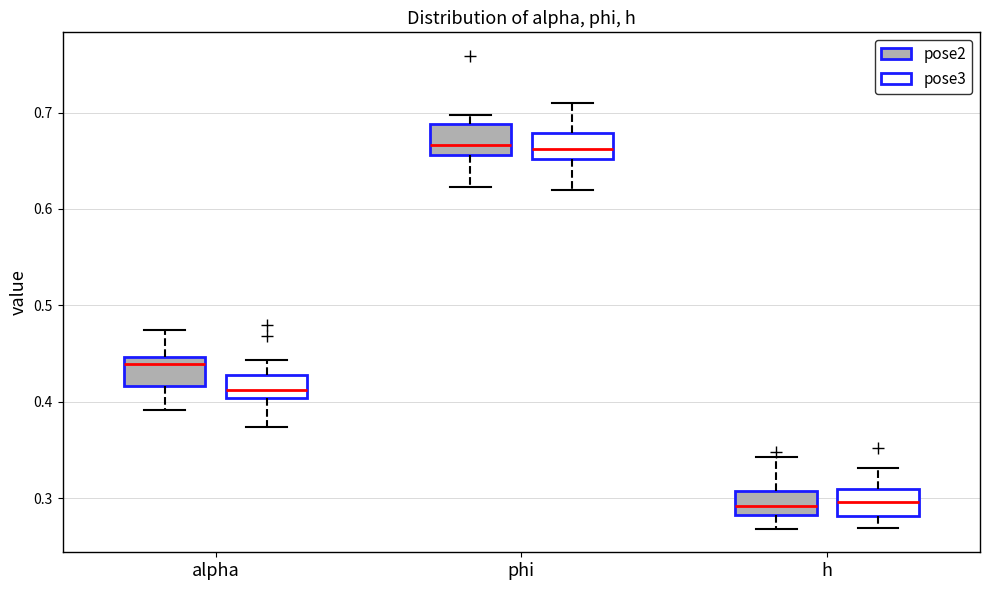

Reading left to right, transcribe this box plot: for each box, give where its median line is, the range the box spans, and where its two whiskers end, as read against the y-axis. The values are not printed on the chart, so give them approximately, as read against the axis.

alpha (pose2): median 0.44, box 0.42 to 0.45, whiskers 0.39 to 0.47
alpha (pose3): median 0.41, box 0.40 to 0.43, whiskers 0.37 to 0.44
phi (pose2): median 0.67, box 0.66 to 0.69, whiskers 0.62 to 0.70
phi (pose3): median 0.66, box 0.65 to 0.68, whiskers 0.62 to 0.71
h (pose2): median 0.29, box 0.28 to 0.31, whiskers 0.27 to 0.34
h (pose3): median 0.30, box 0.28 to 0.31, whiskers 0.27 to 0.33